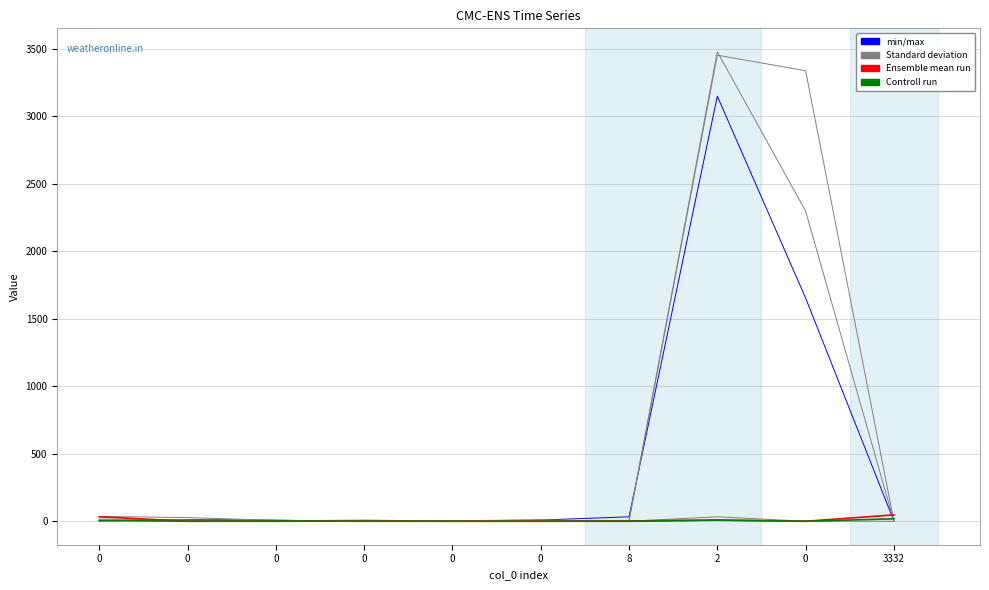

Does the chart display data point markers on the line(s)?

No